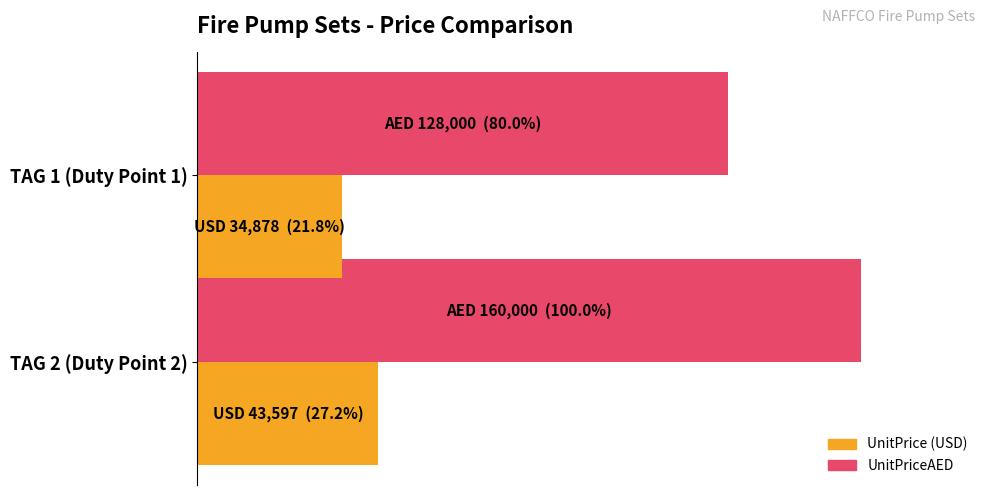

Reading left to right, what are all the values shown in this chart?

UnitPriceAED: 128000	160000
UnitPrice: 34878	43597